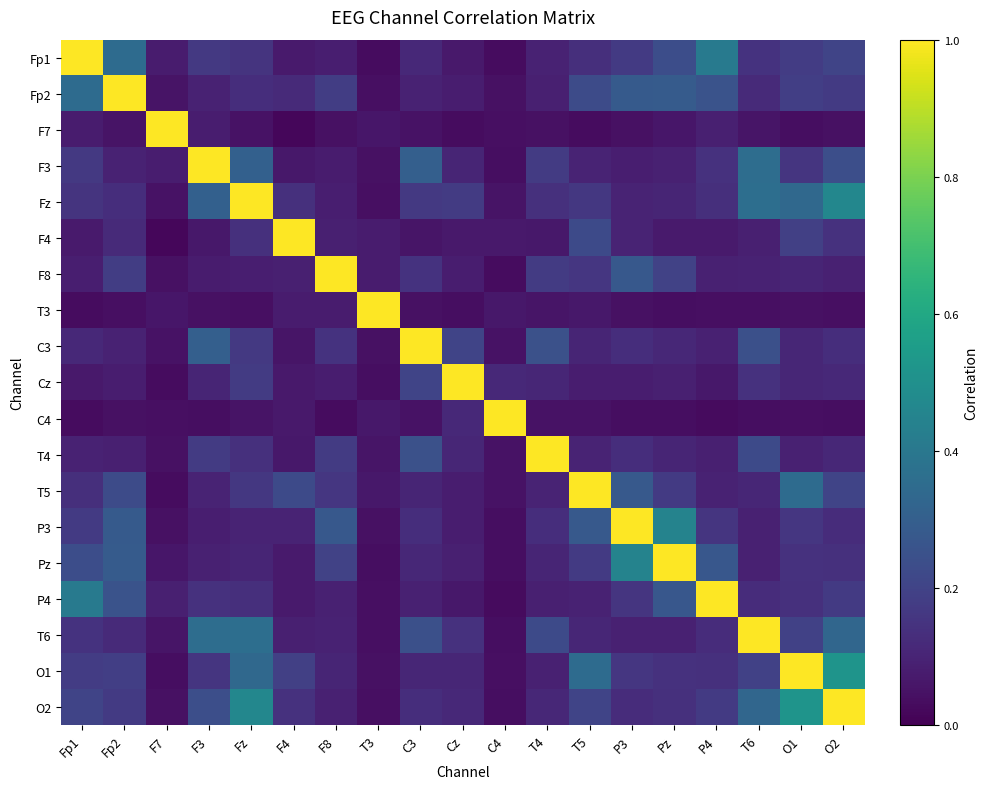

What is the total value across all series at Cz?

2.7